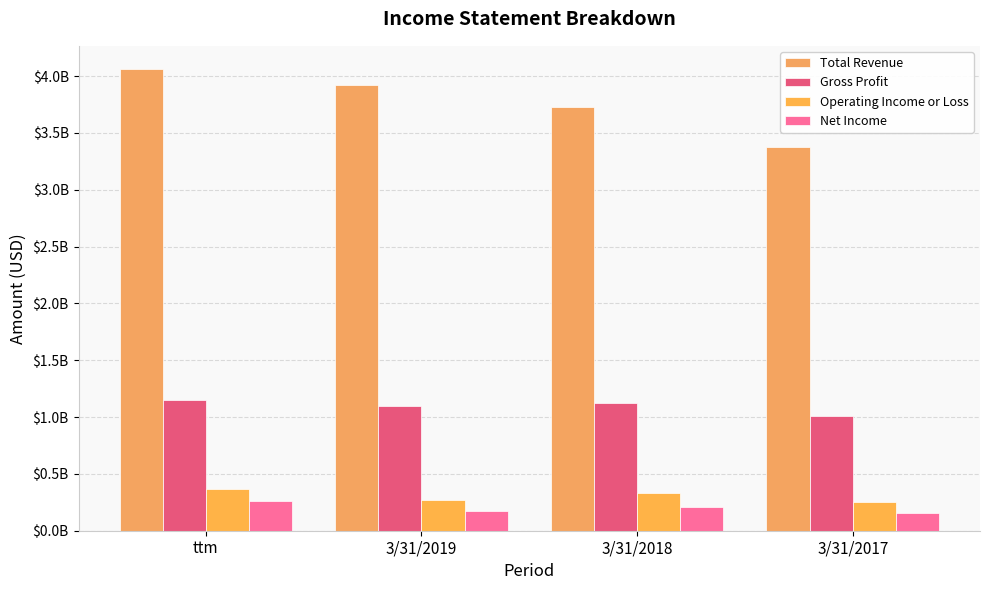

What is the average value of the Net Income series?

199205750